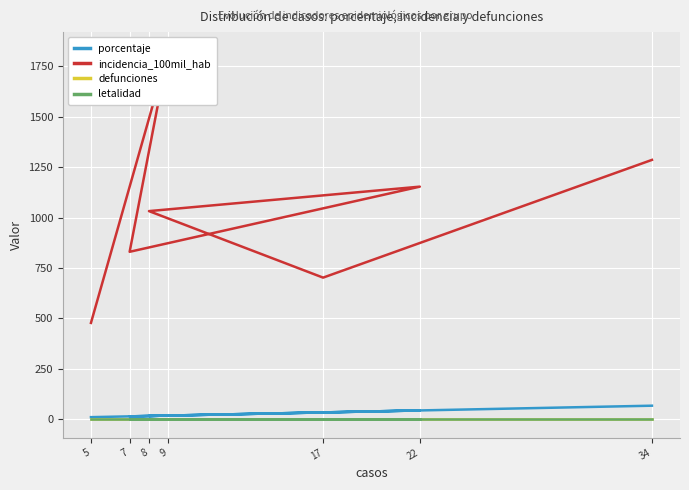

List the labels in order of porcentaje value, smallest first.

5, 7, 8, 9, 17, 22, 34